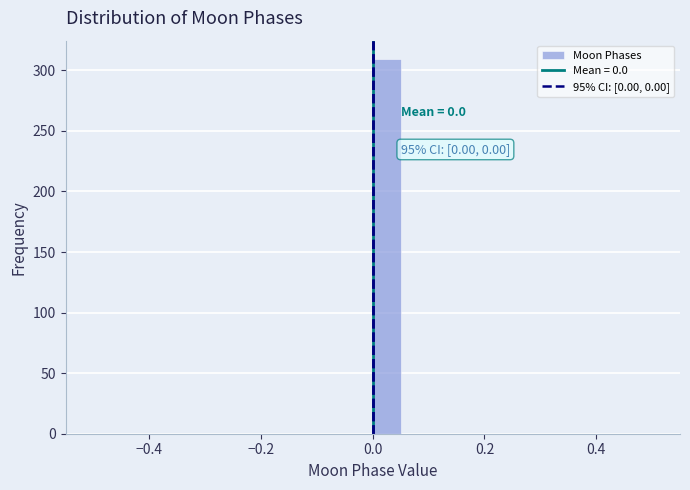

Around what value on the x-axis is the tallest bar? Give the approximate position of its centre, as read against the axis.

0.02